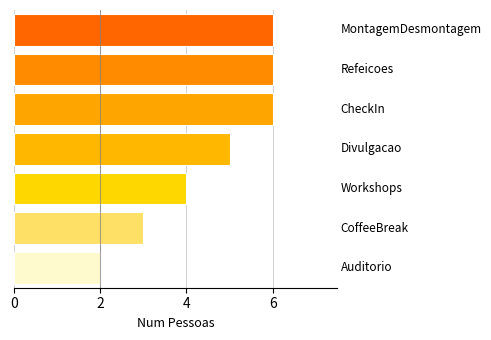

What is the greatest value displayed?

6